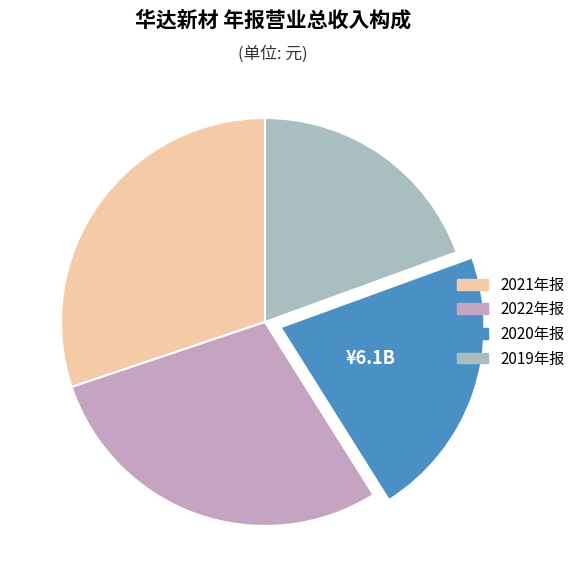

How many segments does this pie chart have?

4